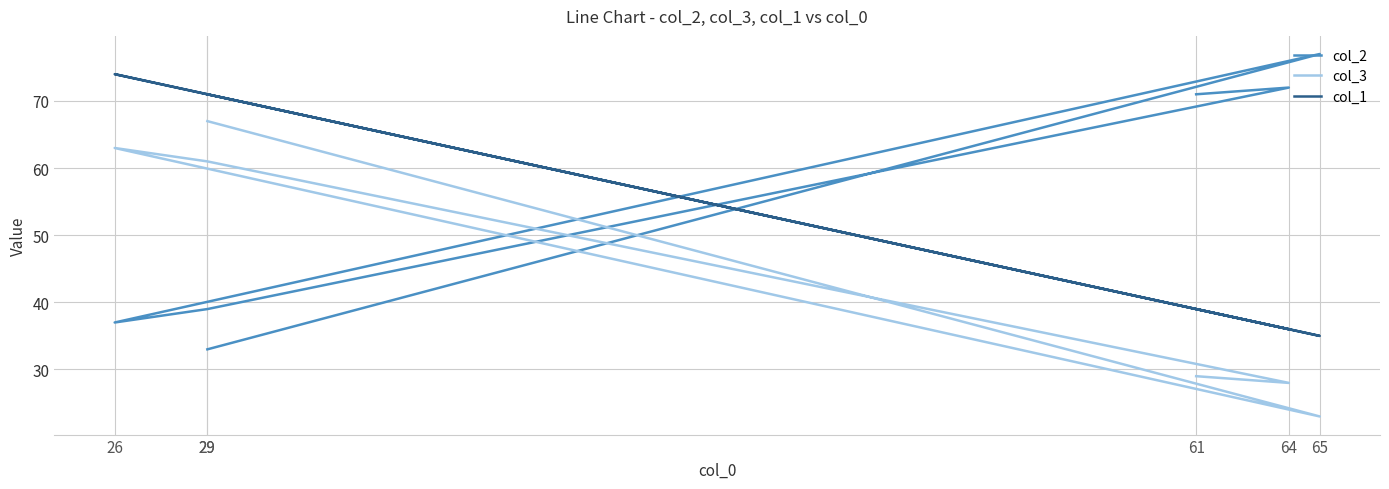

What is the highest value of the col_1 series?

74